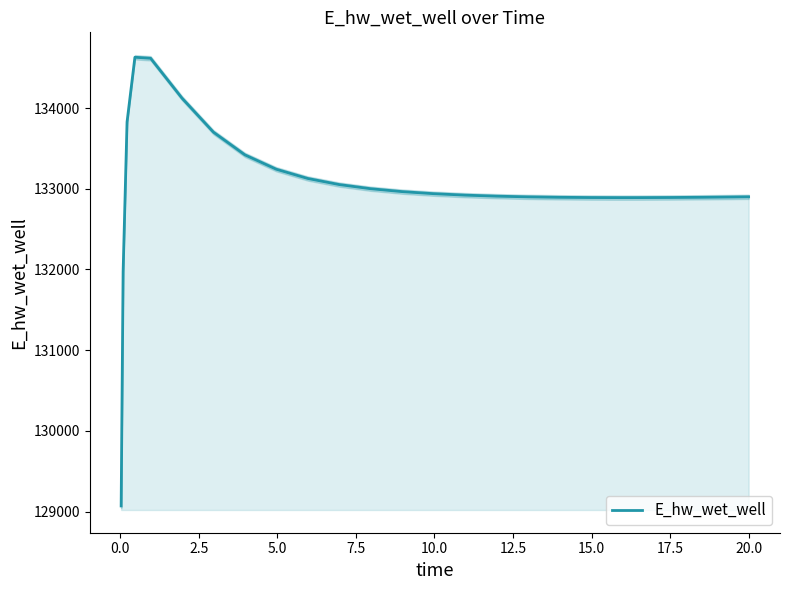

What is the highest value of the E_hw_wet_well series?

134628.7